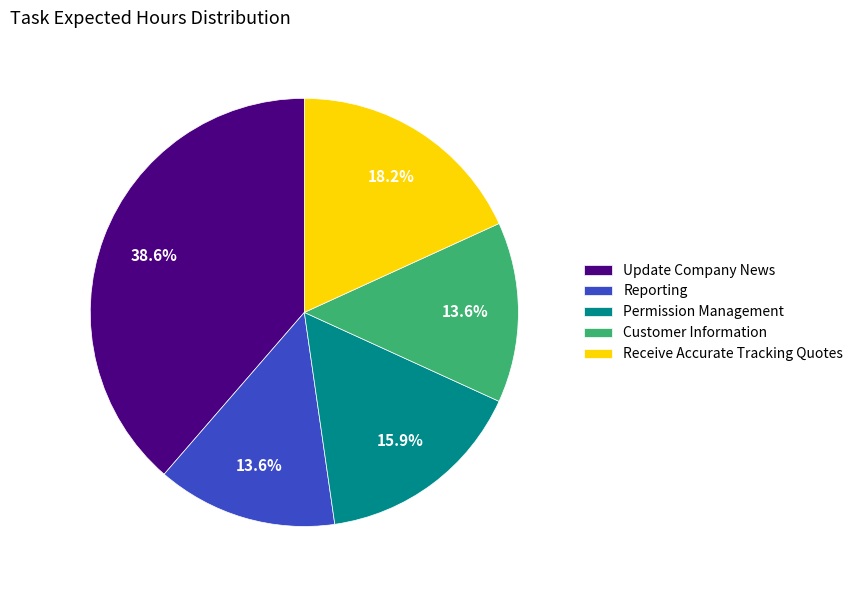

Which has a higher value, Receive Accurate Tracking Quotes or Permission Management?

Receive Accurate Tracking Quotes